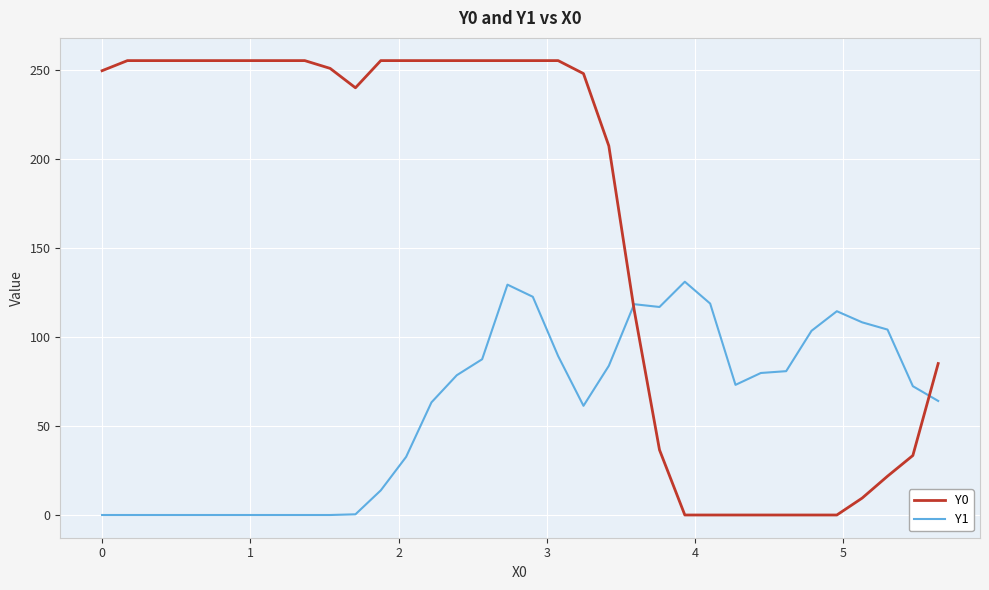

What is the average value of the Y1 series?

60.2